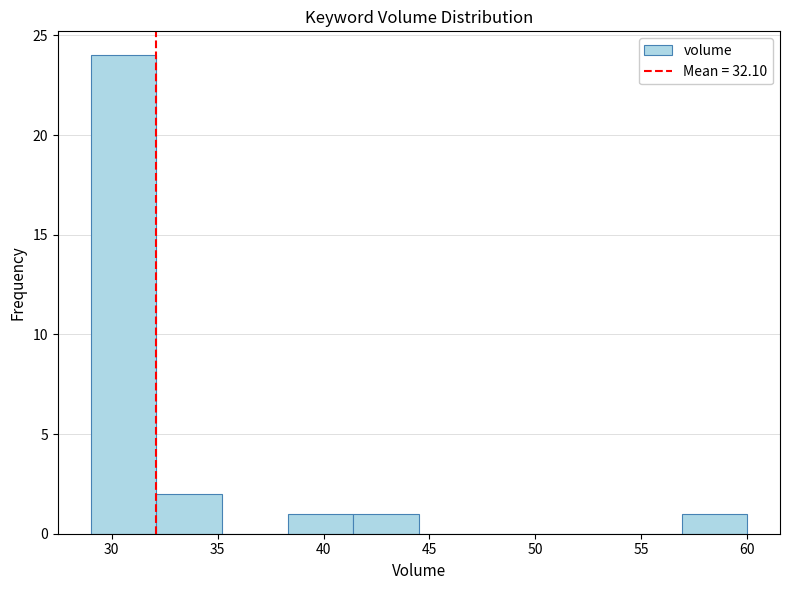

How tall is the bar that spans 56.9 to 60.0 on the x-axis? Neither the bar edges nor the heights are printed on the chart, so give them approximately, as read against the axes.

1